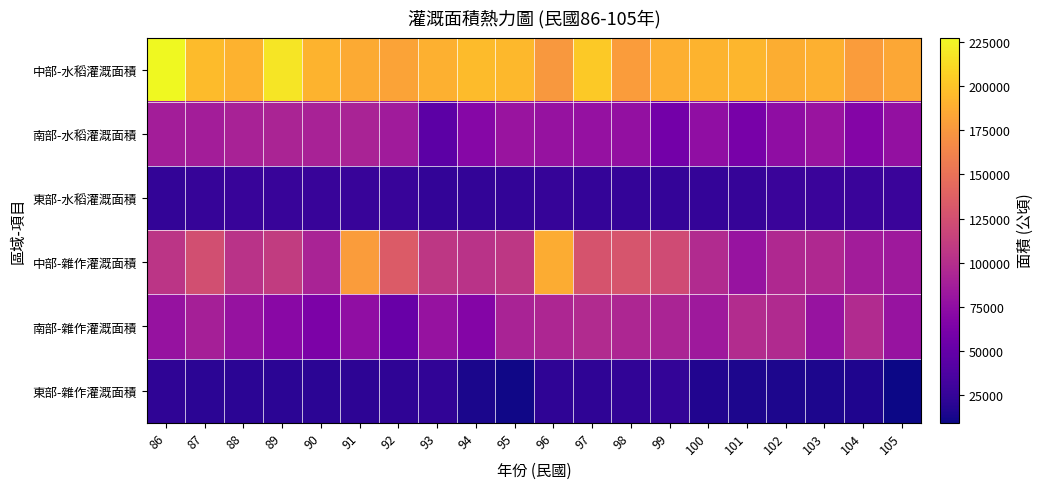

What is the total value across all series at 88?

510121